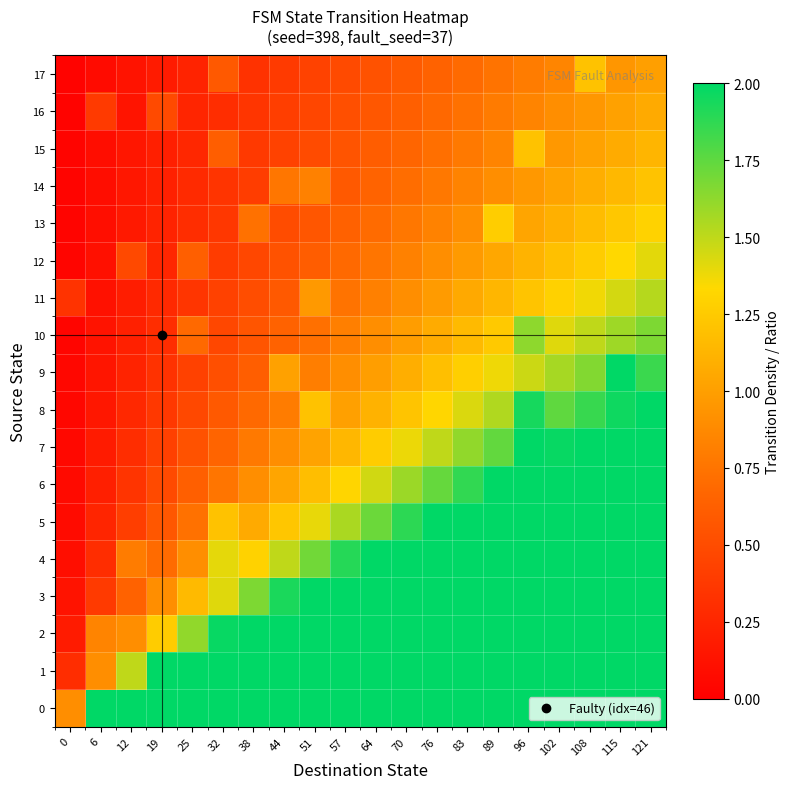

Rank the series by their maximum value, from lowest to highest.

16, 15, 17, 14, 13, 12, 11, 10, 9, 8, 7, 6, 5, 4, 3, 2, 1, 0